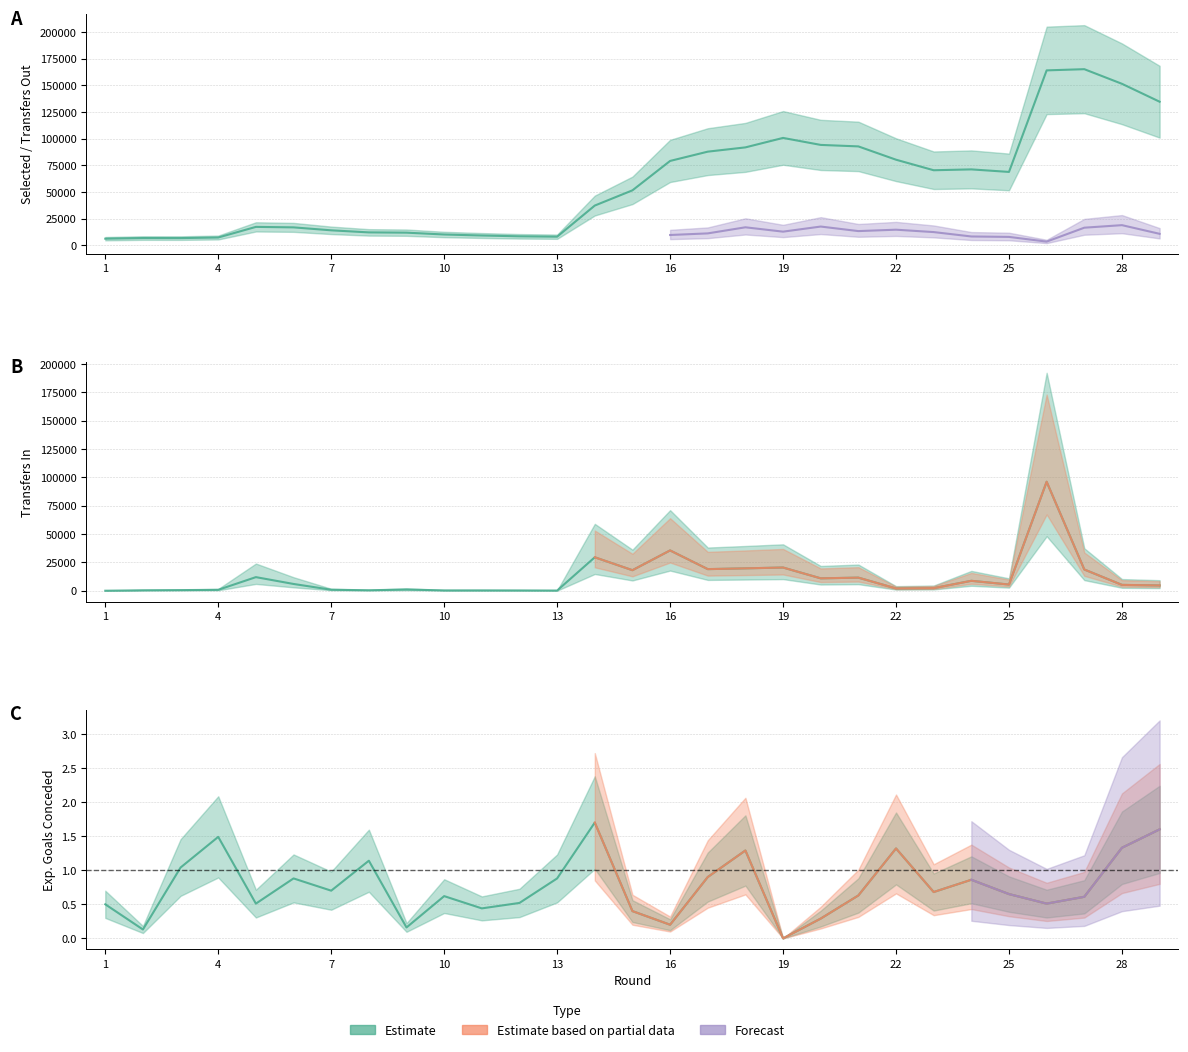

What is the spread (max minus min) of values at 2?

6817.9